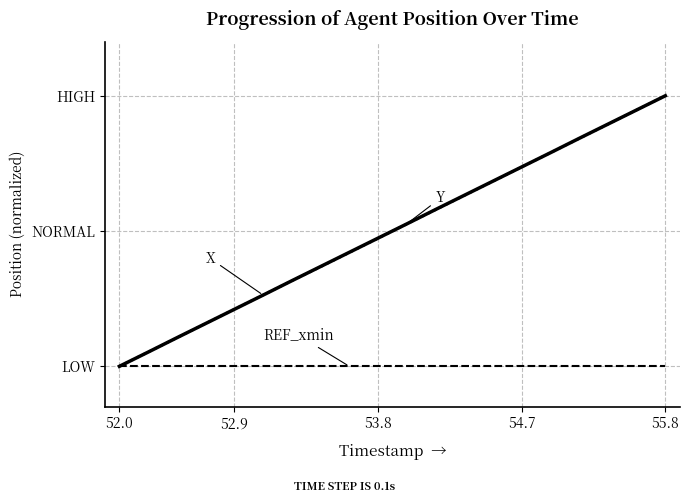

Reading left to right, list all the values displayed in this chart.

X: 0.0	5.3	10.5	15.8	21.1	26.3	31.6	36.8	42.0	47.3	52.6	57.8	63.1	68.4	73.7	78.9	84.2	89.5	94.7	100.0
Y: 0.0	5.3	10.6	15.8	21.1	26.3	31.6	36.9	42.1	47.4	52.6	57.9	63.2	68.4	73.7	78.9	84.2	89.5	94.7	100.0
REF_xmin: 0.0	0.0	0.0	0.0	0.0	0.0	0.0	0.0	0.0	0.0	0.0	0.0	0.0	0.0	0.0	0.0	0.0	0.0	0.0	0.0